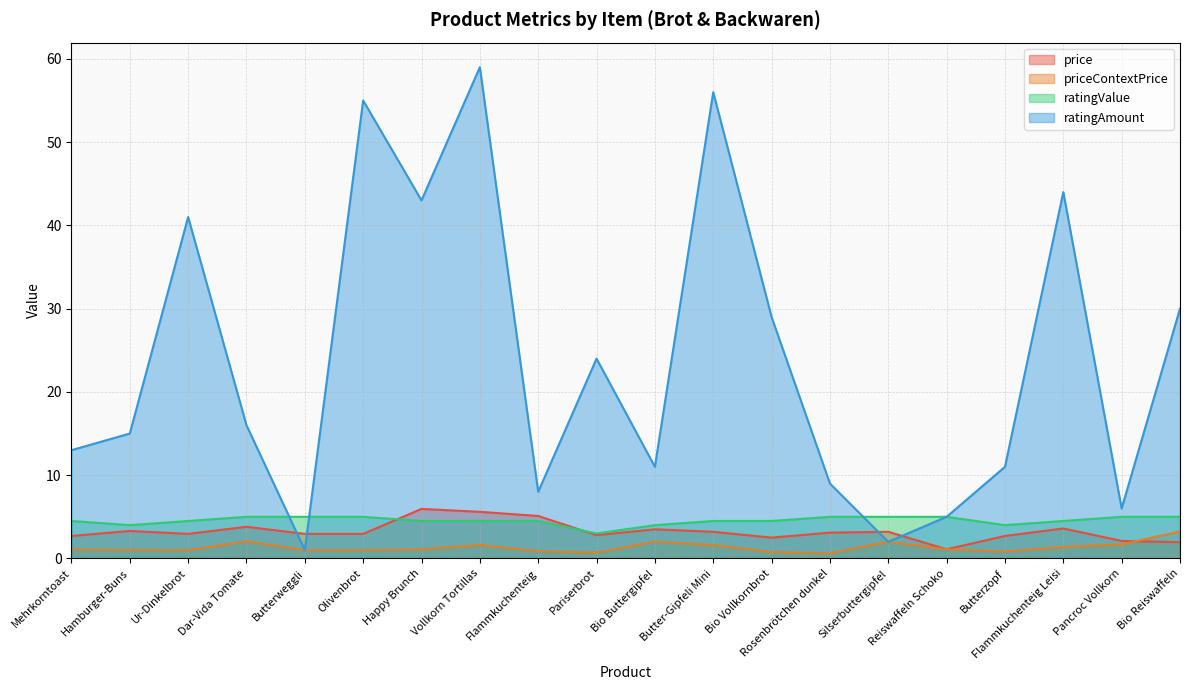

Which series has the largest total across all categories?

ratingAmount